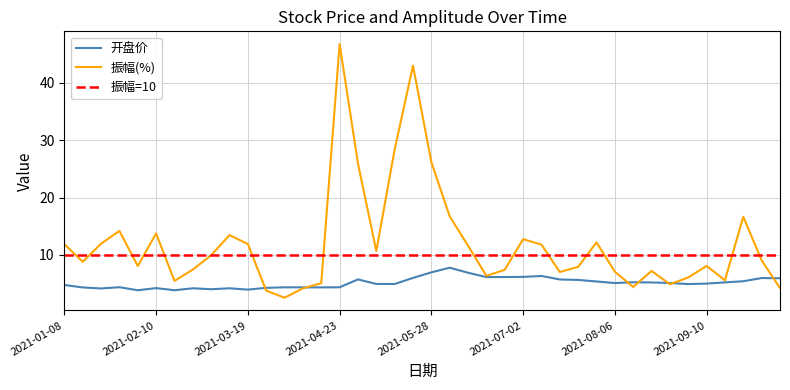

What is the sum of the 开盘 values at 2021-04-09 and 2021-08-06?

9.4